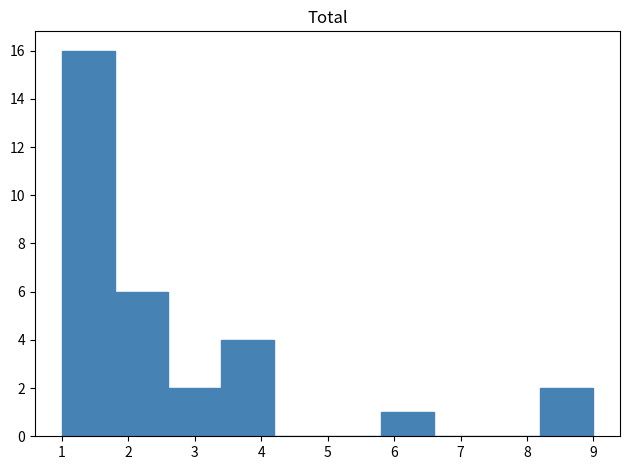

Reading left to right, list every bar in this chart as the range it spans on the x-axis followed by its height. The values are not printed on the chart, so give them approximately, as read against the axis.

1.0 to 1.8: 16
1.8 to 2.6: 6
2.6 to 3.4: 2
3.4 to 4.2: 4
4.2 to 5.0: 0
5.0 to 5.8: 0
5.8 to 6.6: 1
6.6 to 7.4: 0
7.4 to 8.2: 0
8.2 to 9.0: 2